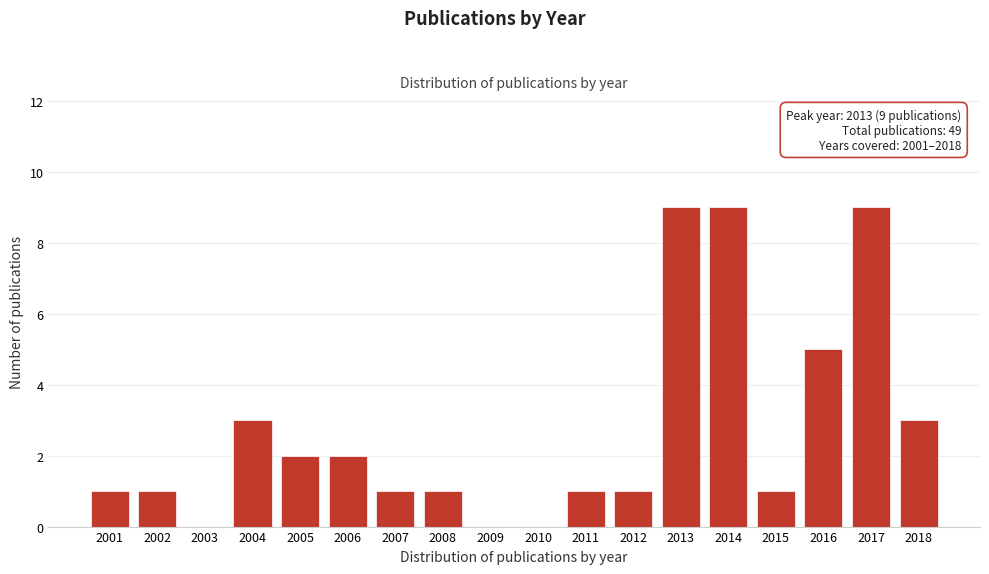

Reading left to right, extract all data points from this chart.

2001=1	2002=1	2003=0	2004=3	2005=2	2006=2	2007=1	2008=1	2009=0	2010=0	2011=1	2012=1	2013=9	2014=9	2015=1	2016=5	2017=9	2018=3